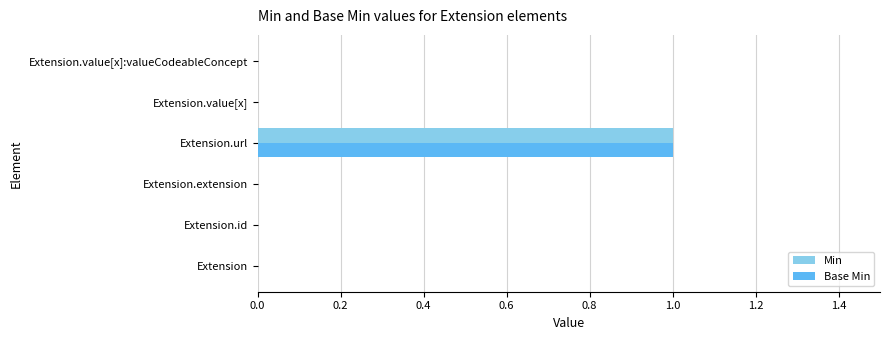

At which label does Base Min reach its peak?

Extension.url